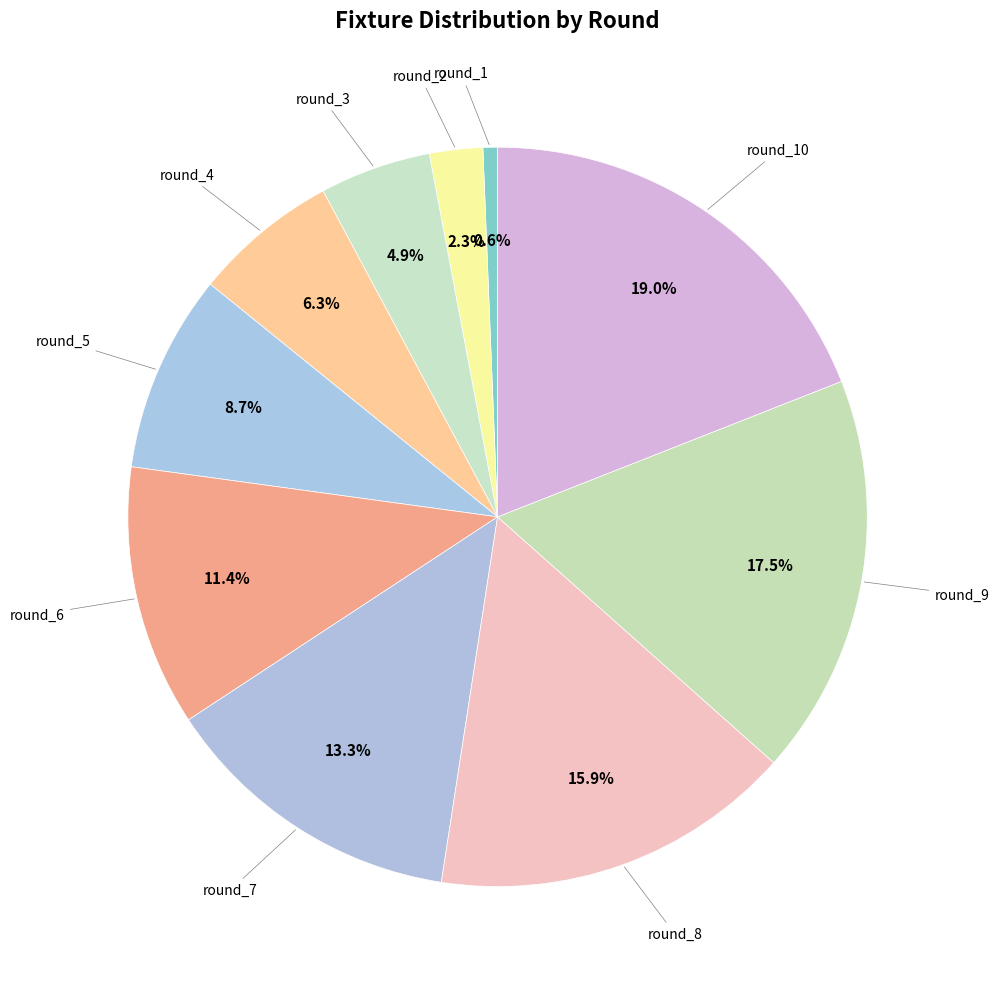

Which slice is the largest?

round_10